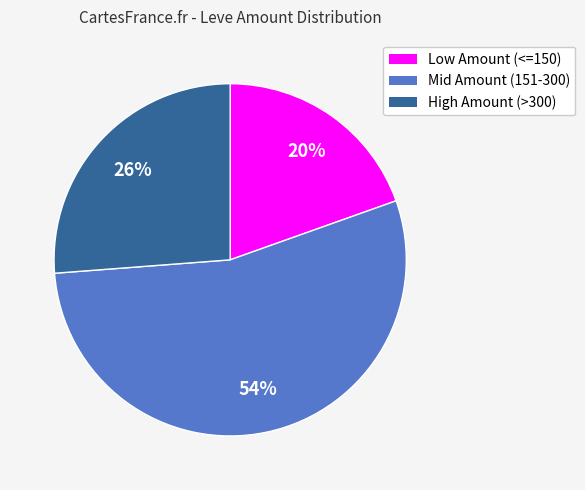

To the nearest percent, what is the average slice percentage?

33%